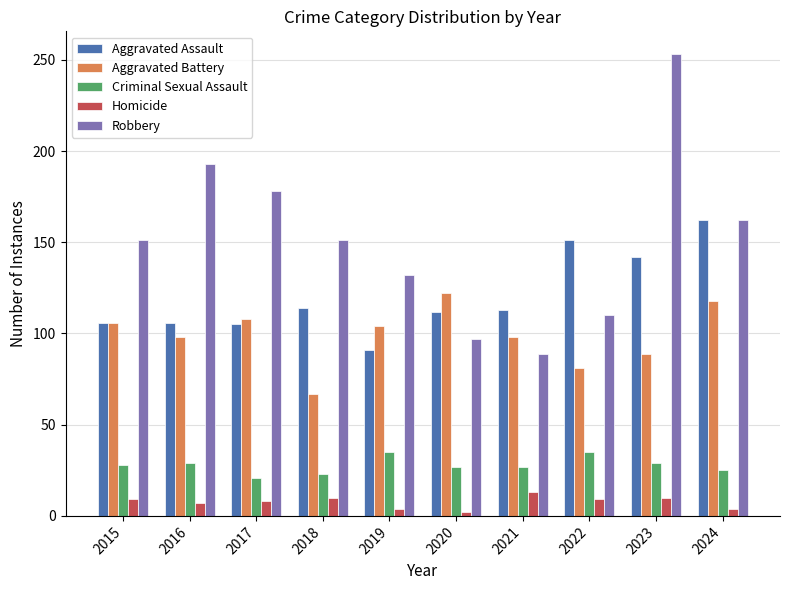

What is the average value of the Criminal Sexual Assault series?

28